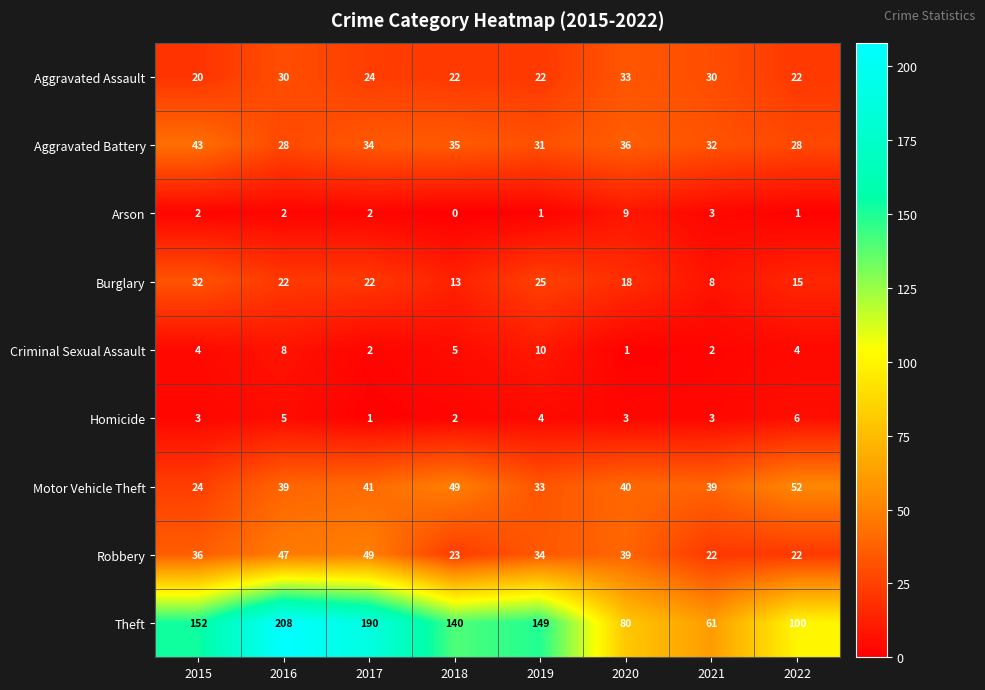

What value does the Aggravated Battery series have at 2018, to the nearest 10?

40